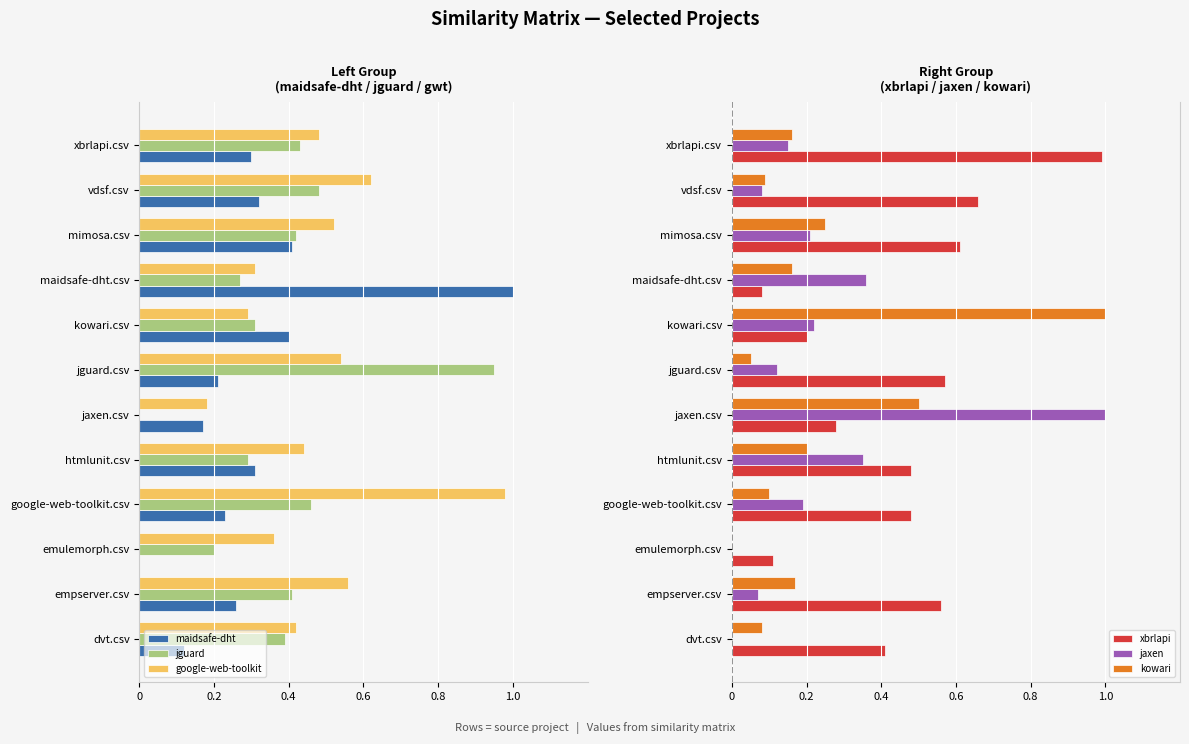

Is the value of xbrlapi at empserver.csv greater than the value of jaxen at jaxen.csv?

No